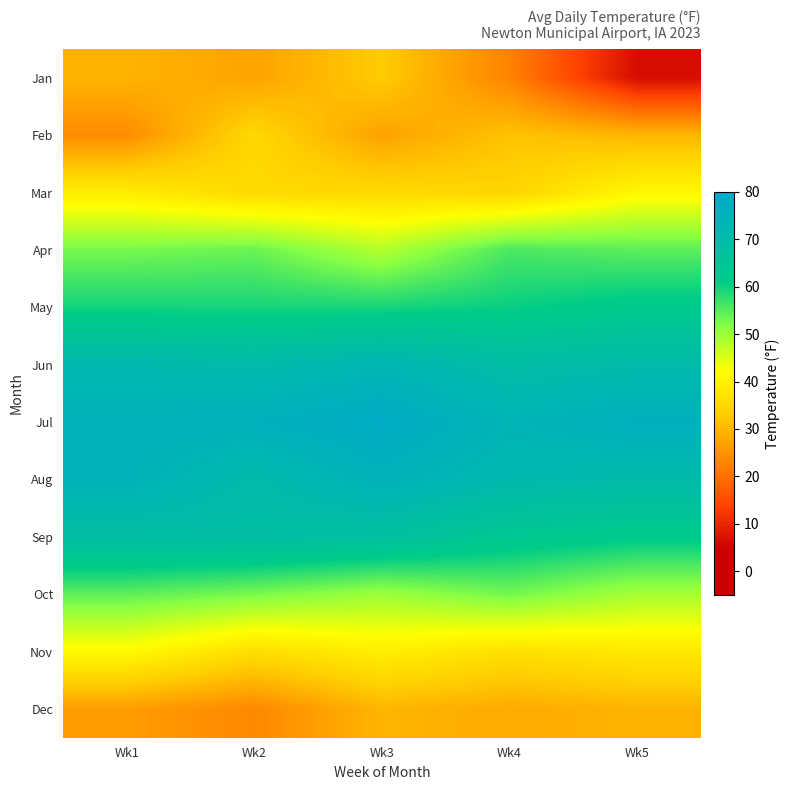

Which series has the largest total across all categories?

Jul